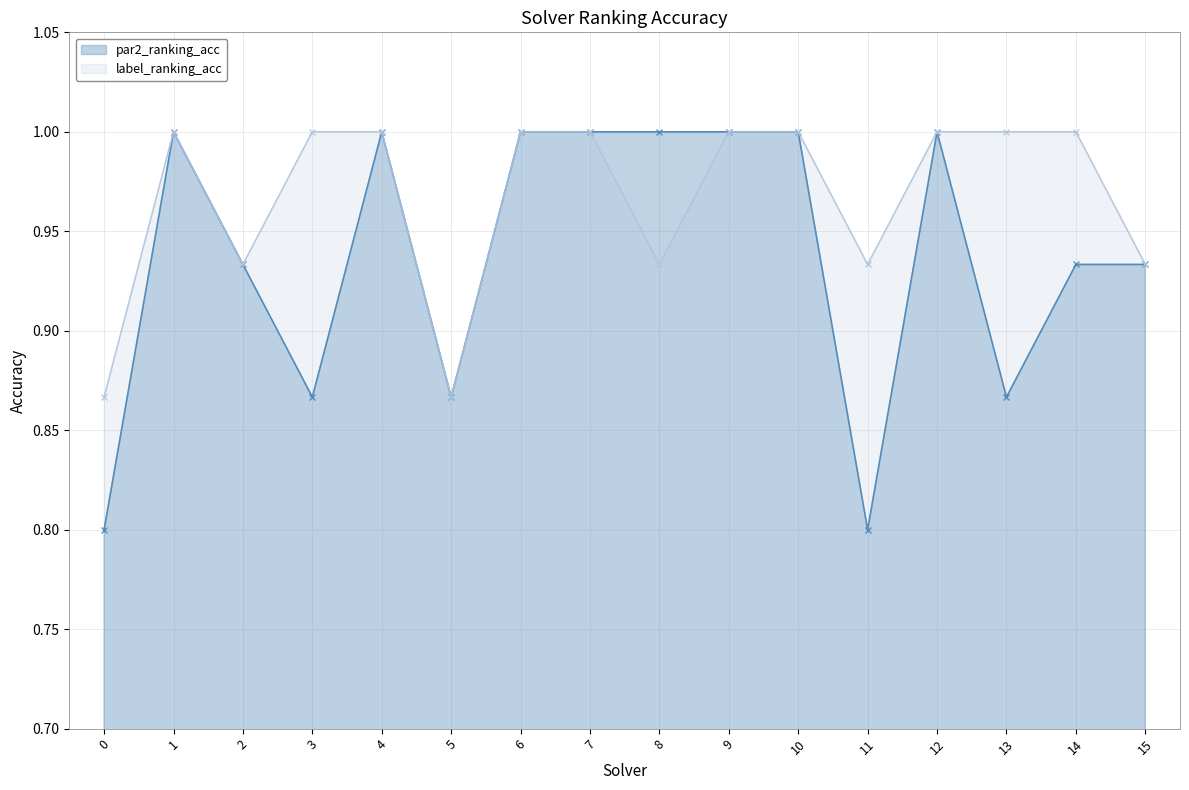

What is the difference between the maximum and second lowest values in the label_ranking_acc series?

0.1